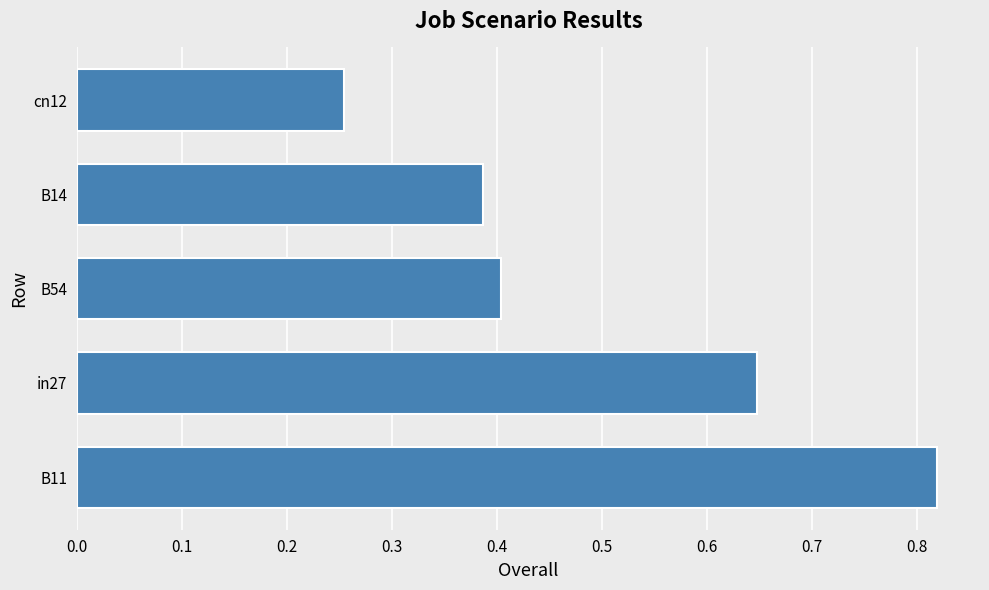

Which category has the lowest value across all series?

cn12